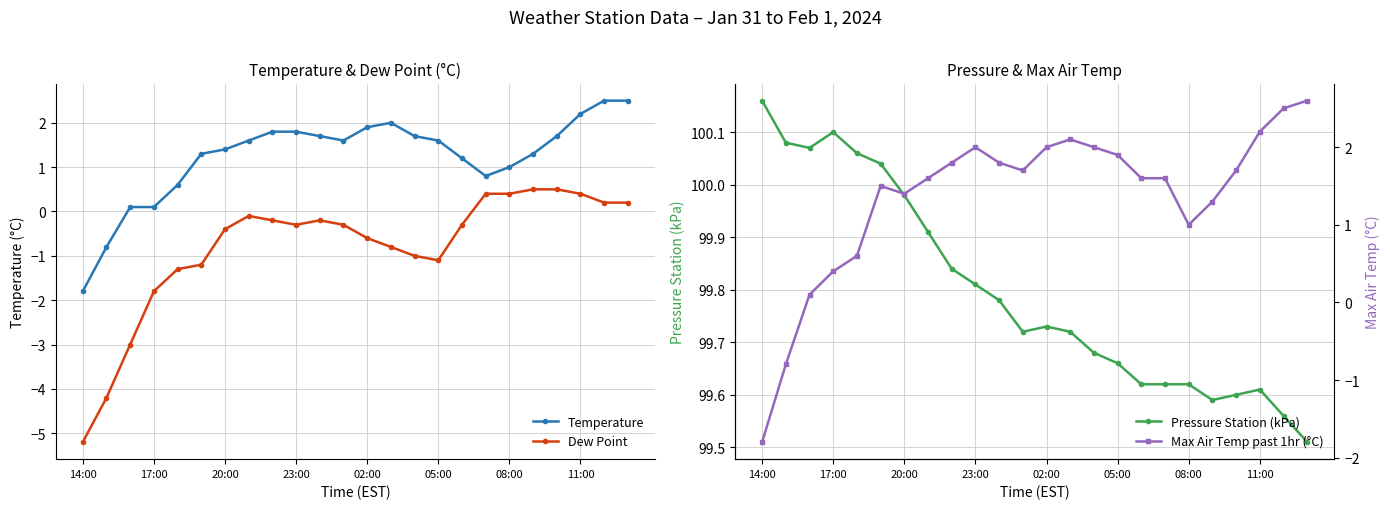

What is the label of the 15th point from the left?

14